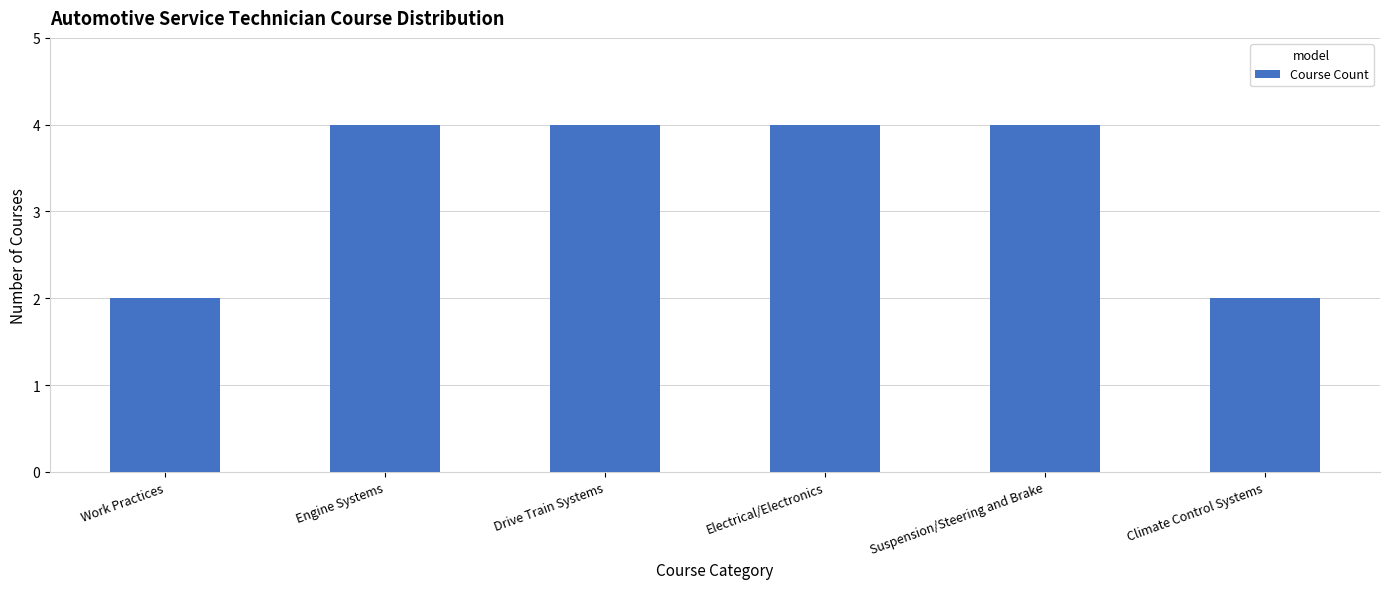

The value at Drive Train Systems is 7. True or false?

False